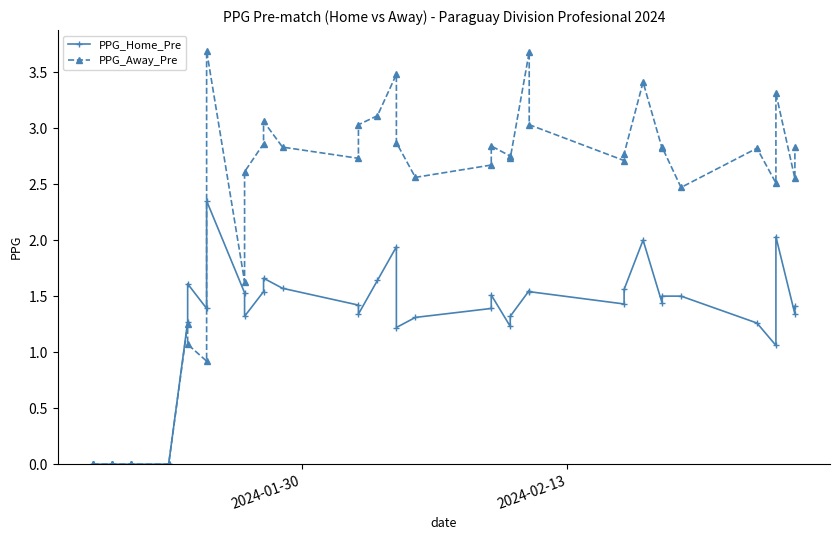

Reading left to right, list all the values displayed in this chart.

PPG_Home_Pre: 0.0	0.0	0.0	0.0	0.0	0.0	0.0	0.0	1.3	1.6	1.4	2.4	1.5	1.3	1.5	1.7	1.6	1.4	1.3	1.6	1.9	1.2	1.3	1.4	1.5	1.2	1.3	1.6	1.5	1.4	1.6	2.0	1.4	1.5	1.5	1.3	1.1	2.0	1.3	1.4
PPG_Away_Pre: 0.0	0.0	0.0	0.0	0.0	0.0	0.0	0.0	1.2	1.1	0.9	3.7	1.6	2.6	2.9	3.1	2.8	2.7	3.0	3.1	3.5	2.9	2.6	2.7	2.8	2.8	2.7	3.7	3.0	2.7	2.8	3.4	2.8	2.8	2.5	2.8	2.5	3.3	2.5	2.8